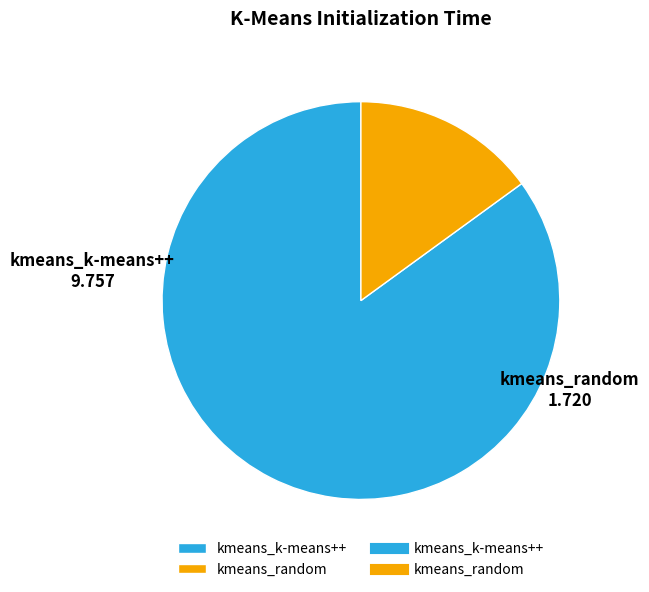

True or false: kmeans_k-means++ accounts for 75% of the total.

False